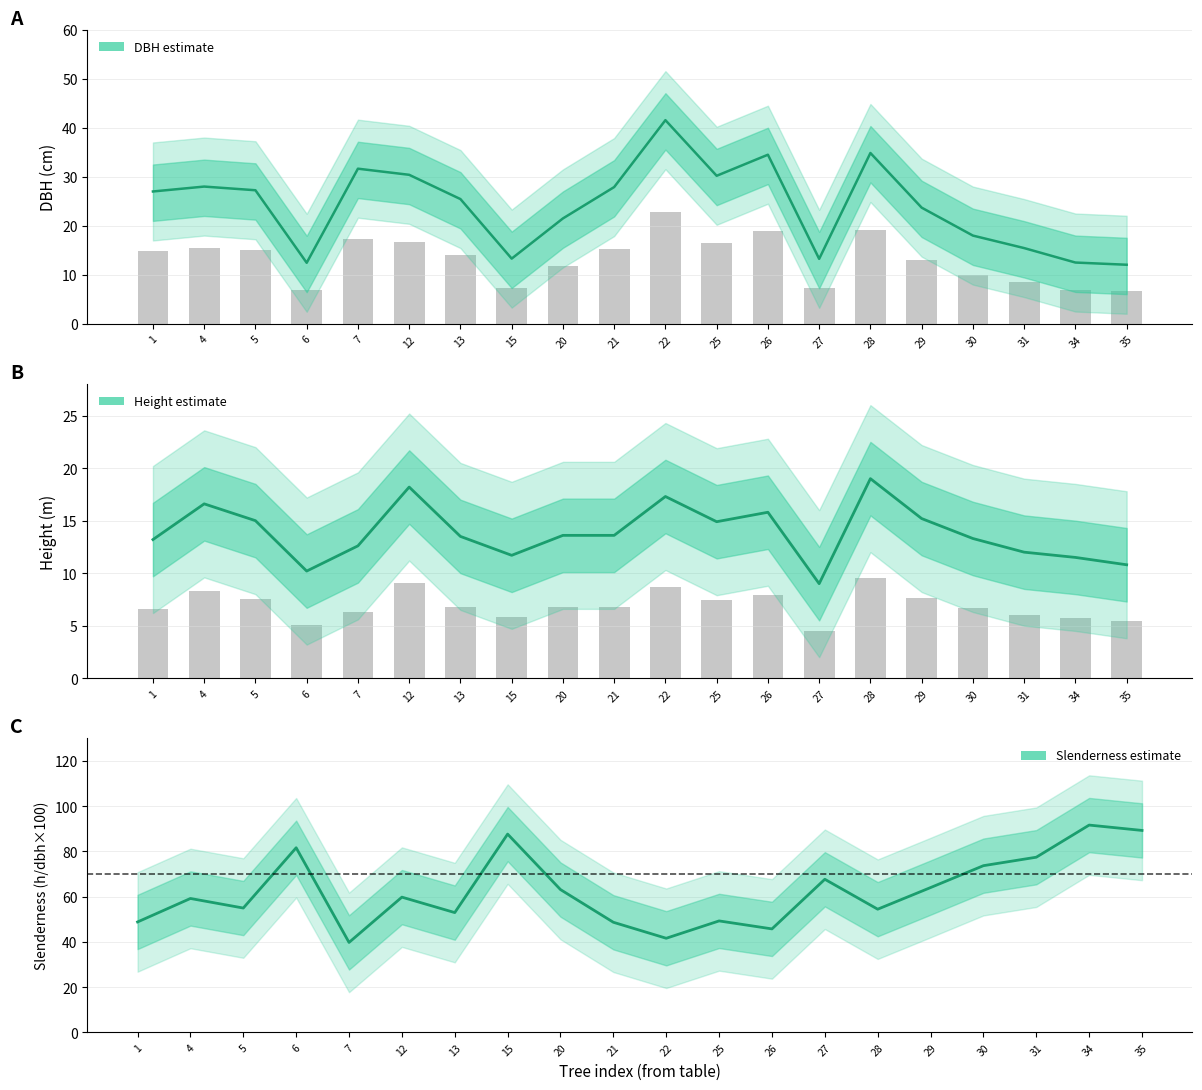

What is the greatest value displayed?

91.6